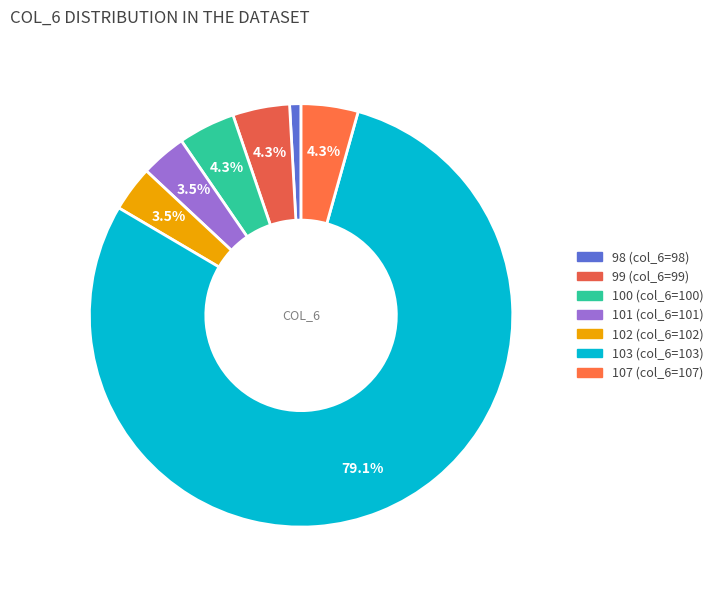

Count the number of slices in the pie.

7